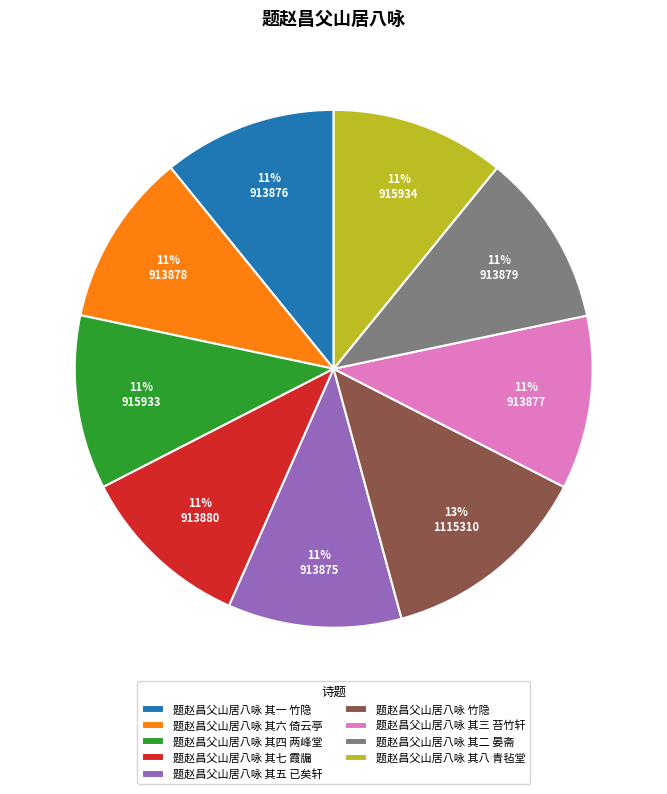

Is 题赵昌父山居八咏 其一 竹隐 the majority of the pie?

No